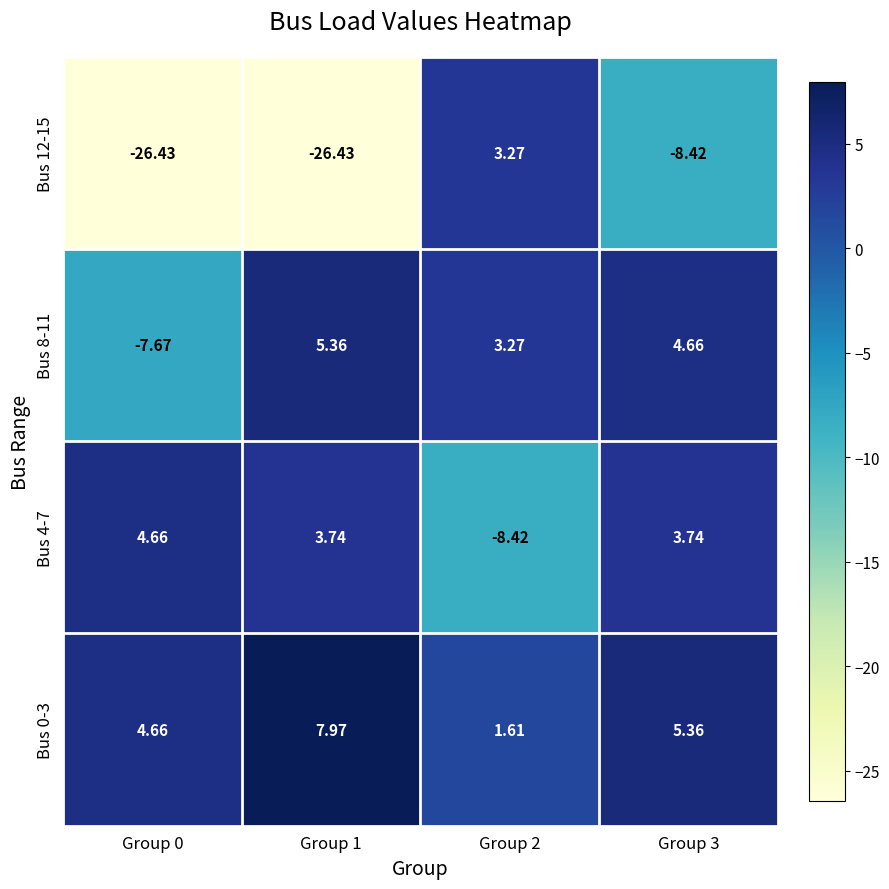

Is the value of Bus 12-15 at Group 3 greater than the value of Bus 8-11 at Group 3?

No